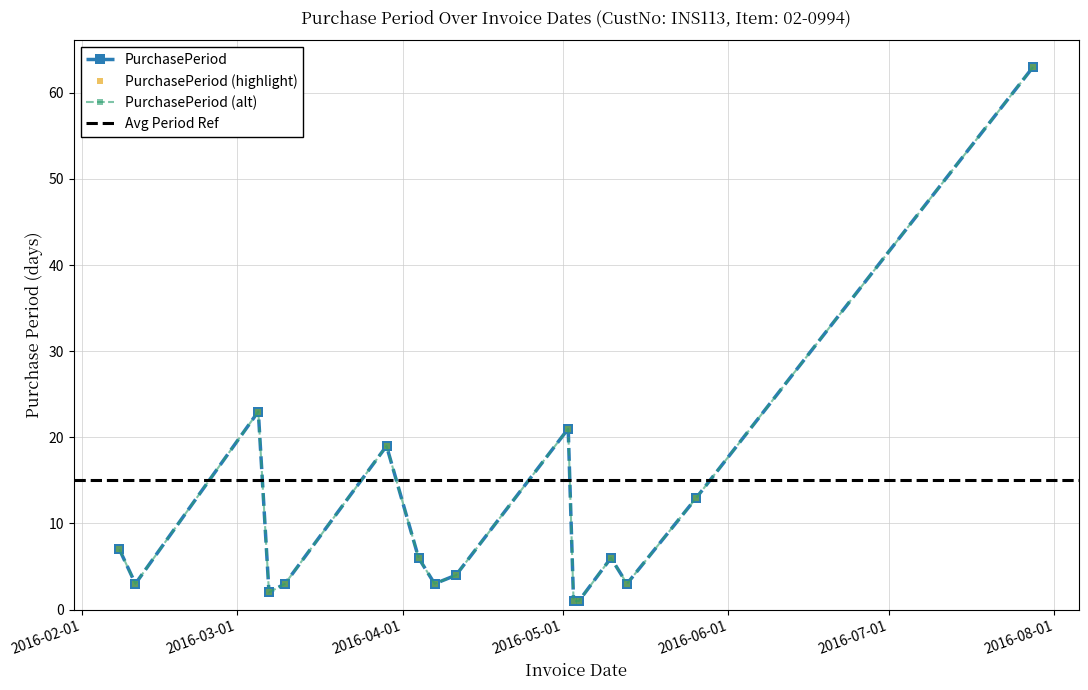

What is the ratio of the value at 2016-02-08 to the value at 2016-04-11?

1.8